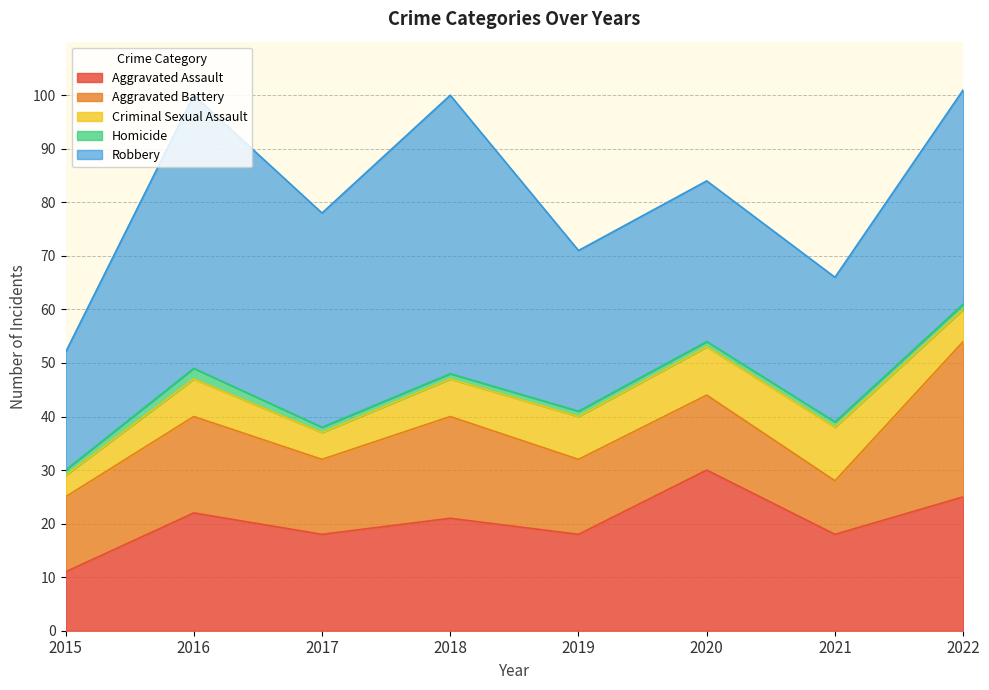

At 2022, list the series in order from smallest to largest.

Homicide, Criminal Sexual Assault, Aggravated Assault, Aggravated Battery, Robbery